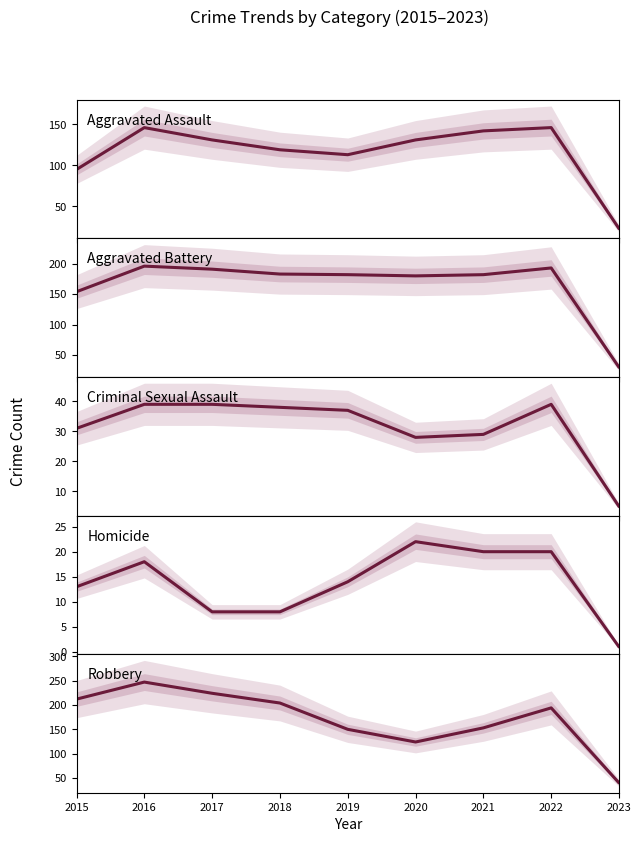

What is the difference between the maximum and minimum values in the Aggravated Assault series?

123